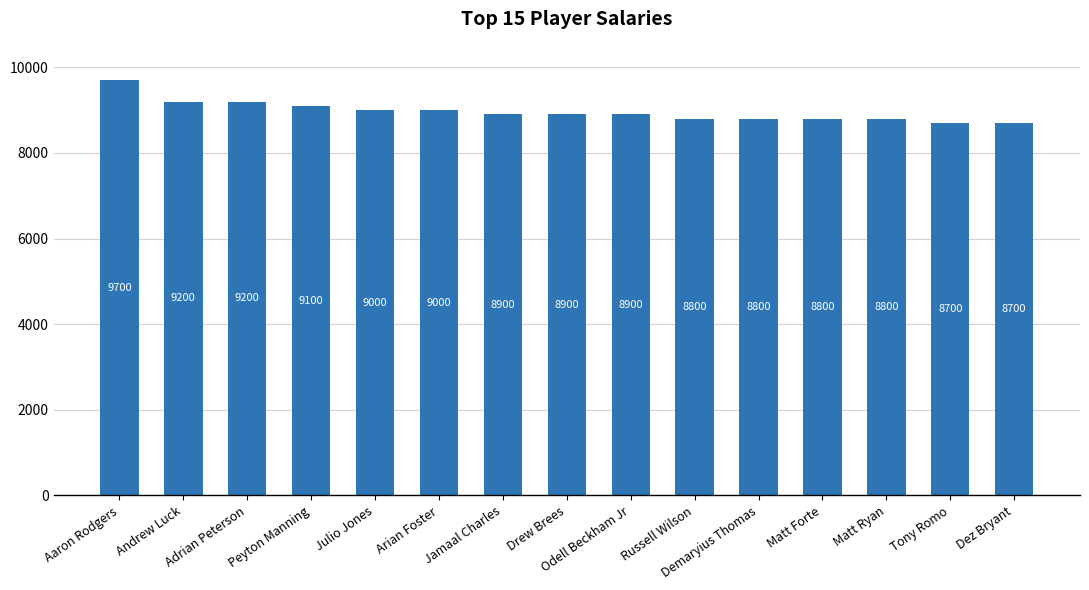

What is the ratio of the value at Aaron Rodgers to the value at Demaryius Thomas?

1.1